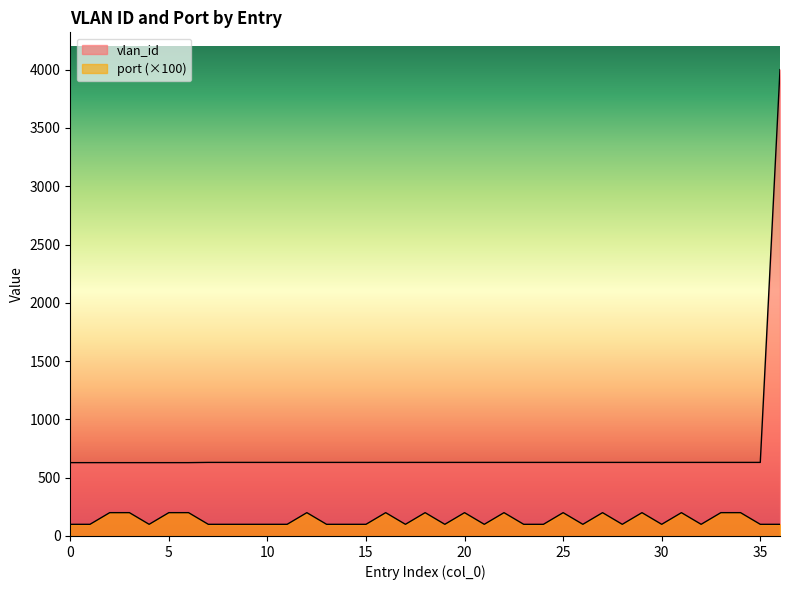

At how many categories does at least one series exceed 1539?

1